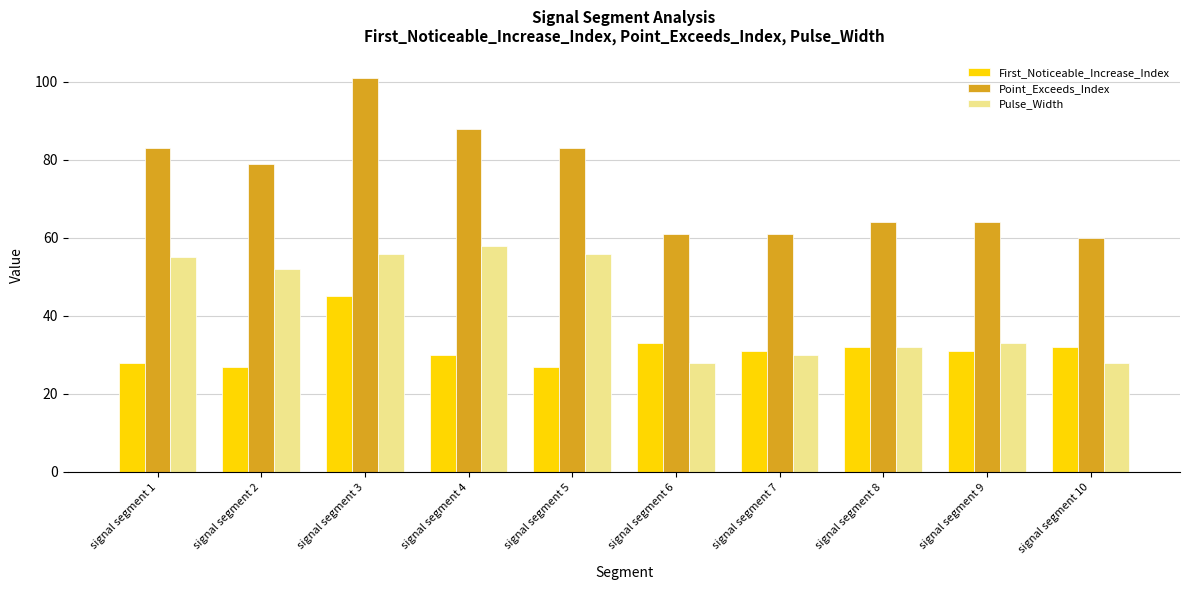

What is the smallest value displayed?

27